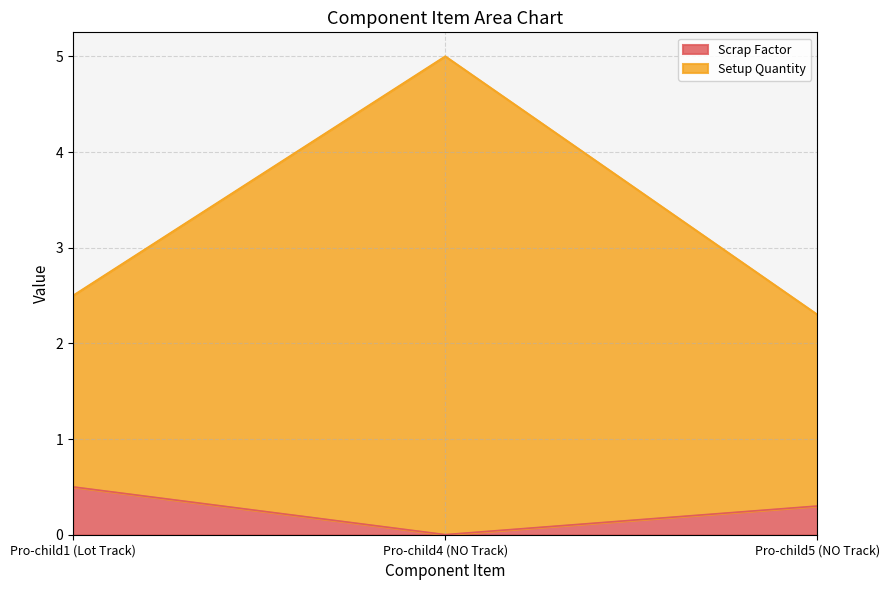

How many distinct data groups are displayed?

2